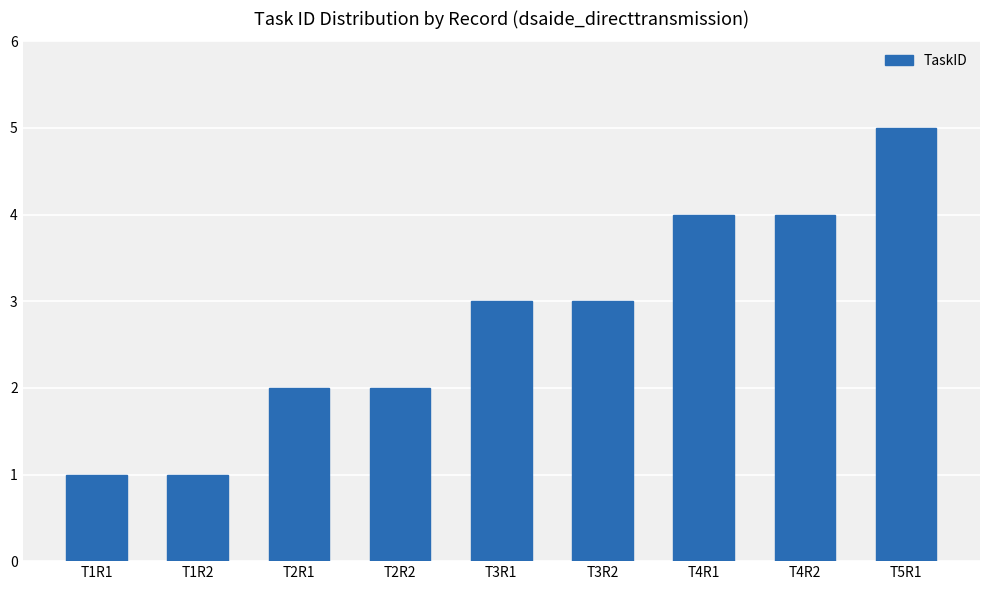

Between T2R2 and T4R1, which is larger?

T4R1